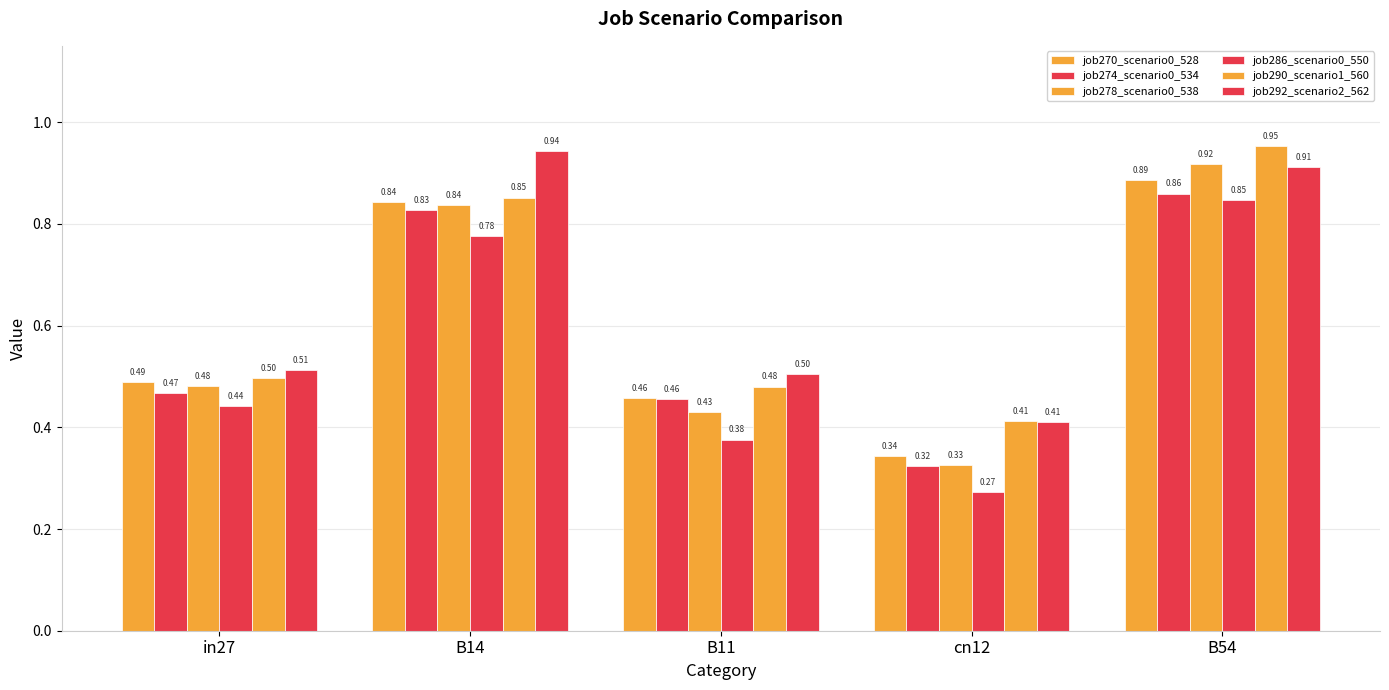

How many job286_scenario0_550 values are between 0 and 1?

5